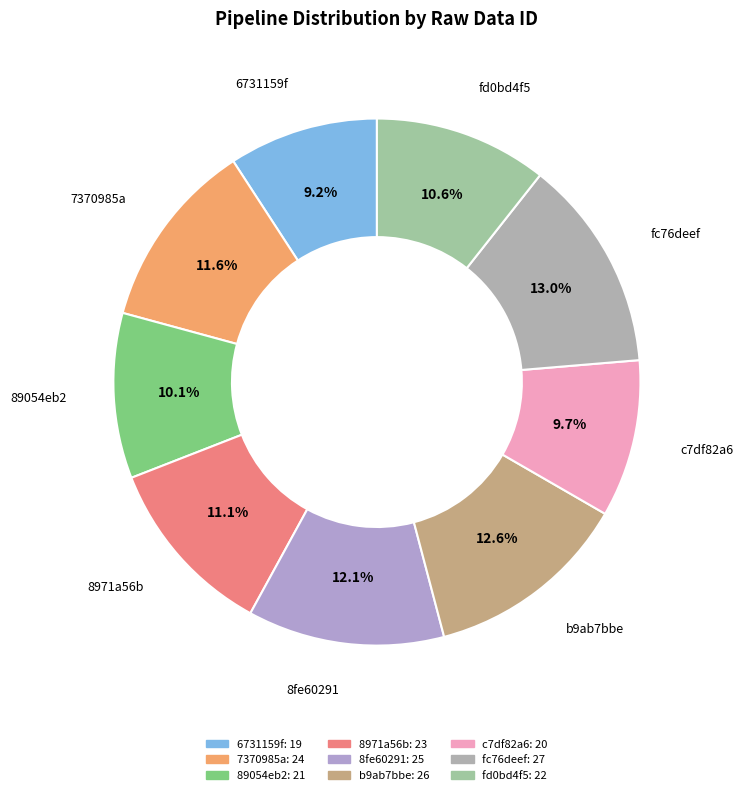

How many slices are in this pie chart?

9